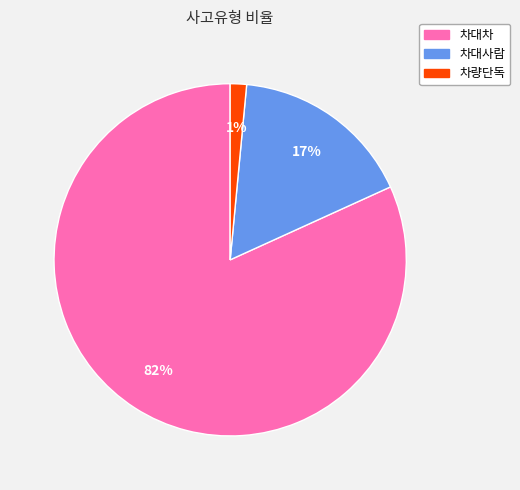

Is it true that 차량단독 is 13% of the pie?

False